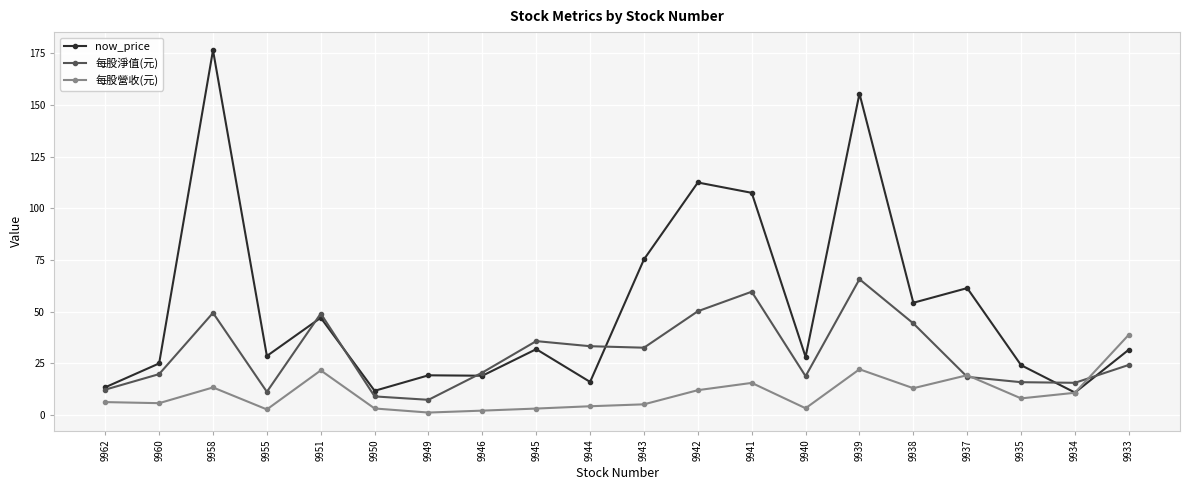

Which category has the lowest value in the 每股淨值(元) series?

9949